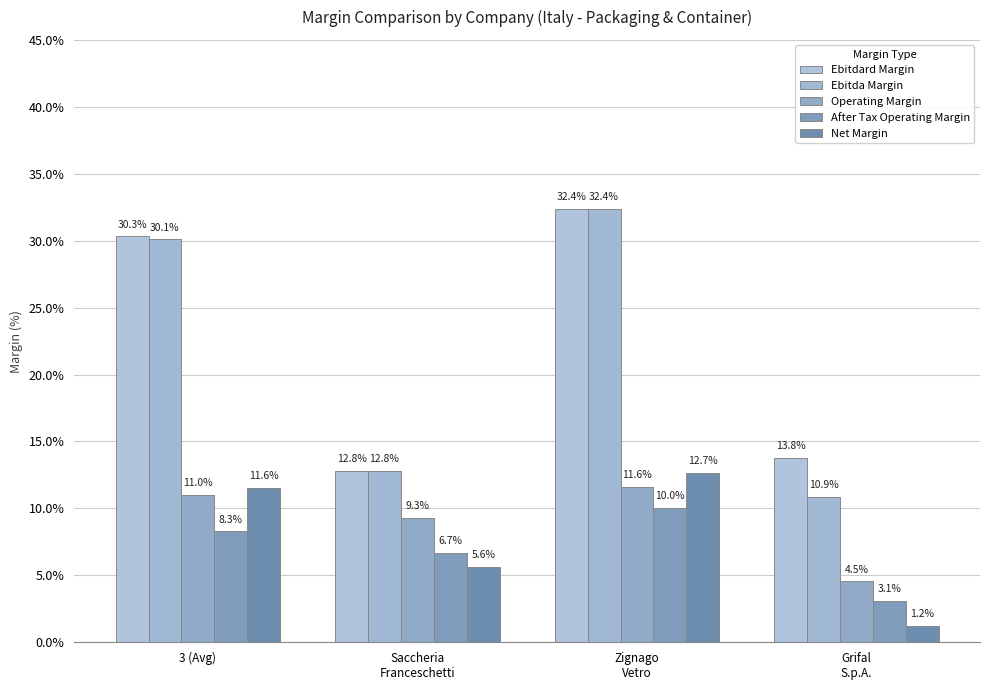

Between 3 (Avg) and Grifal
S.p.A., which is larger?

3 (Avg)